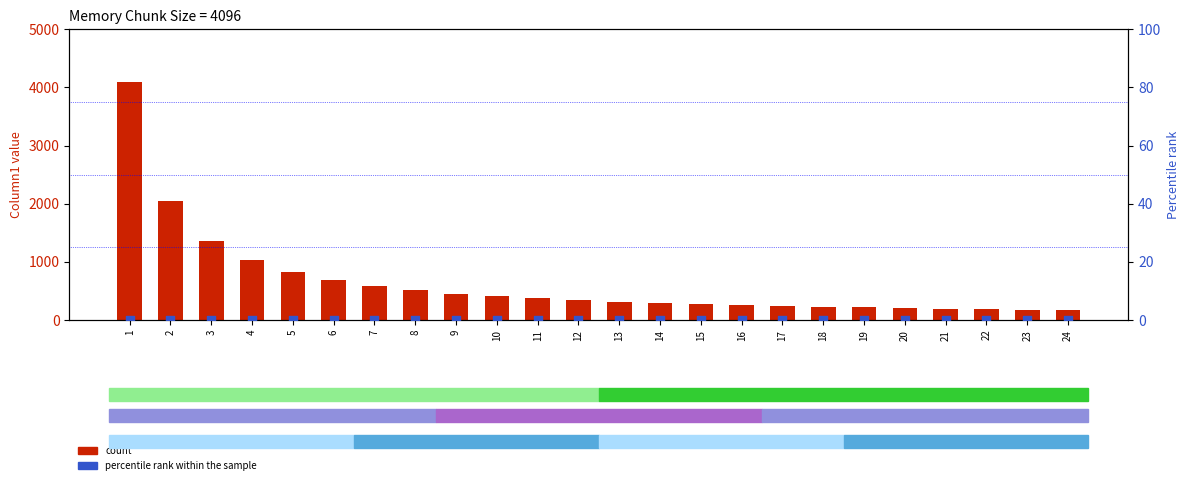

What is the total value across all series at 23?

178.1